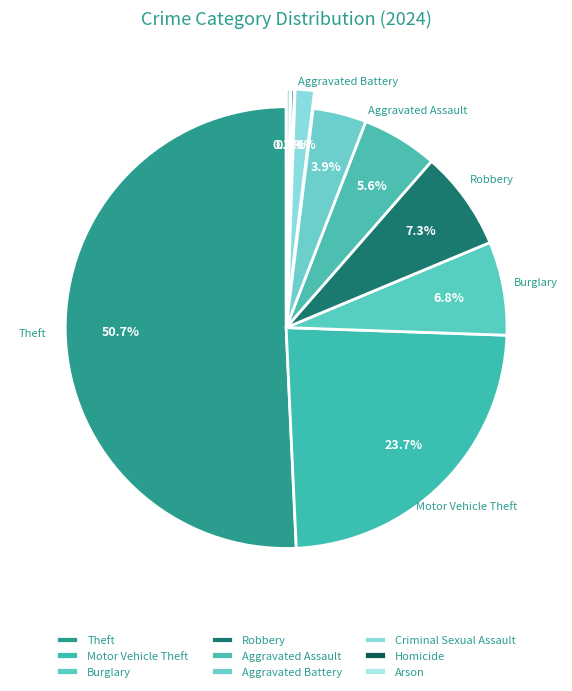

Which category has the smallest portion of the pie?

Homicide